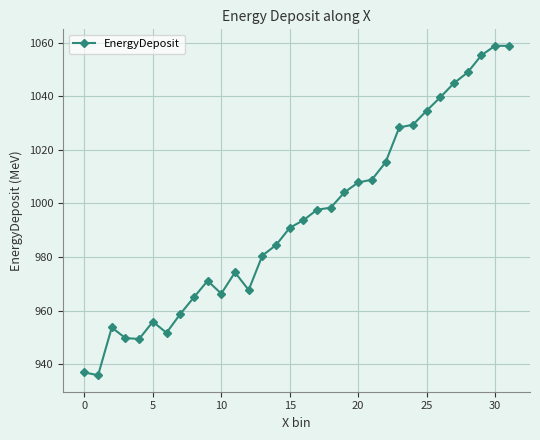

What is the minimum value shown in the chart?

935.9